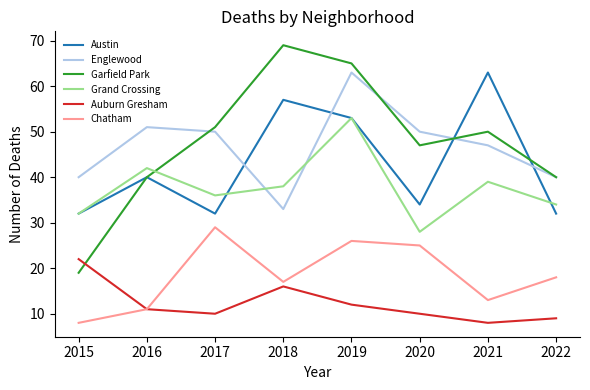

What is the minimum value for Auburn Gresham?

8